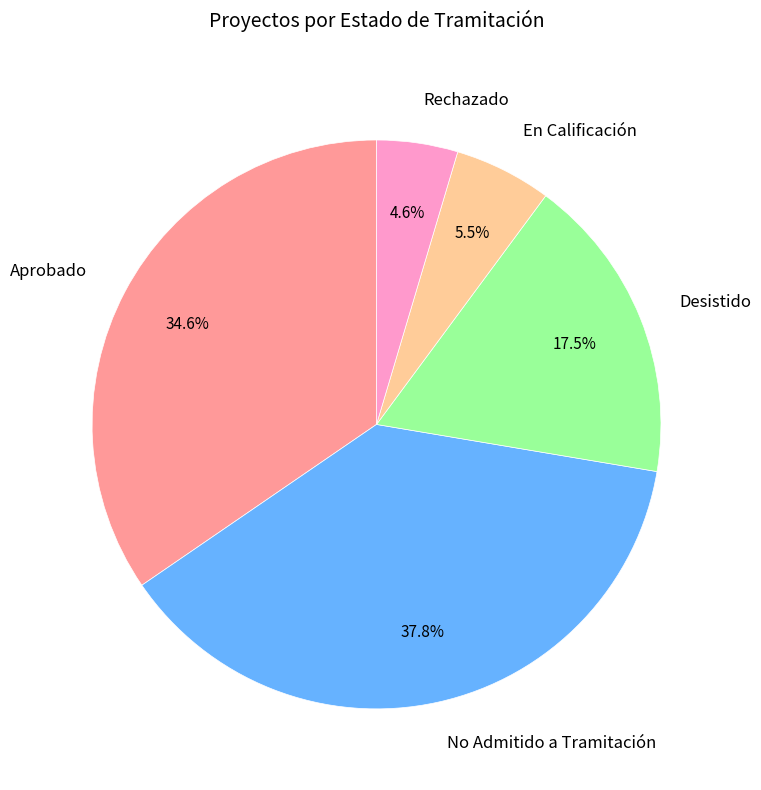

How many segments does this pie chart have?

5